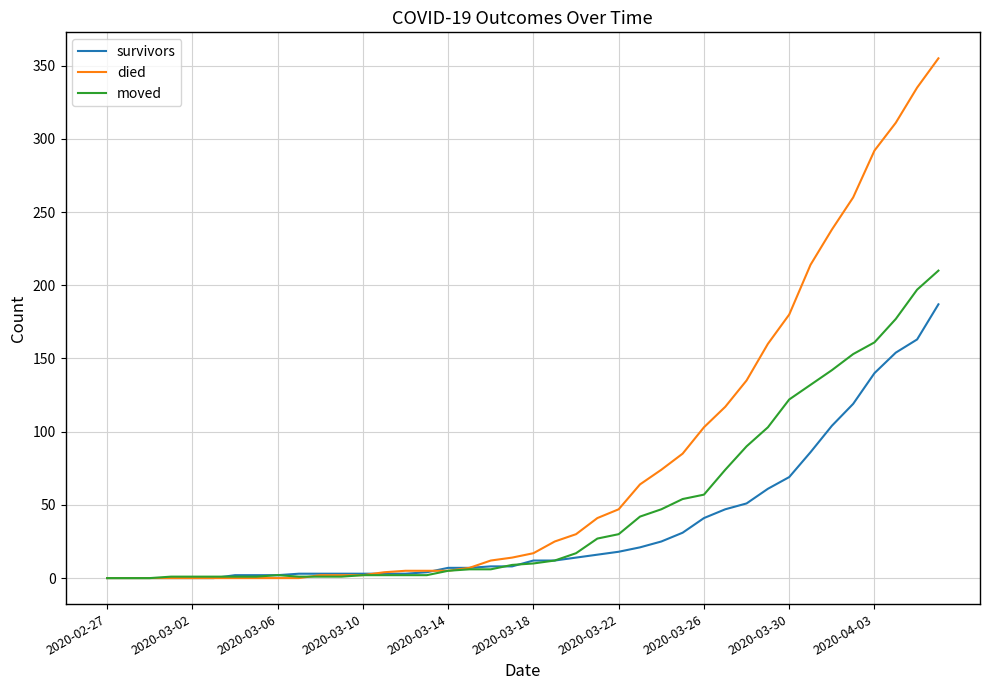

List the series in order of their peak value, highest first.

died, moved, survivors